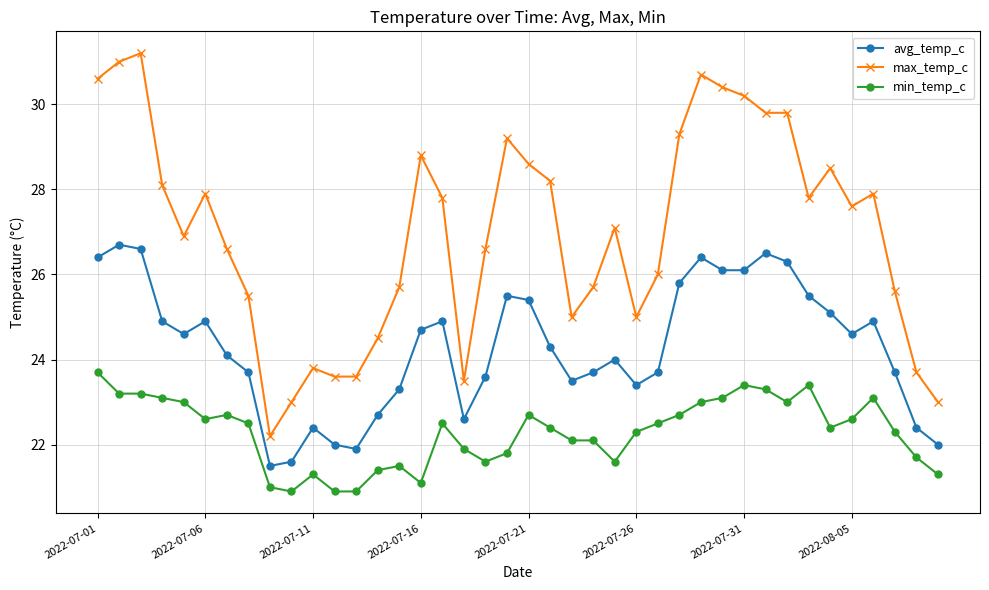

Which series has the largest range (max minus min)?

max_temp_c